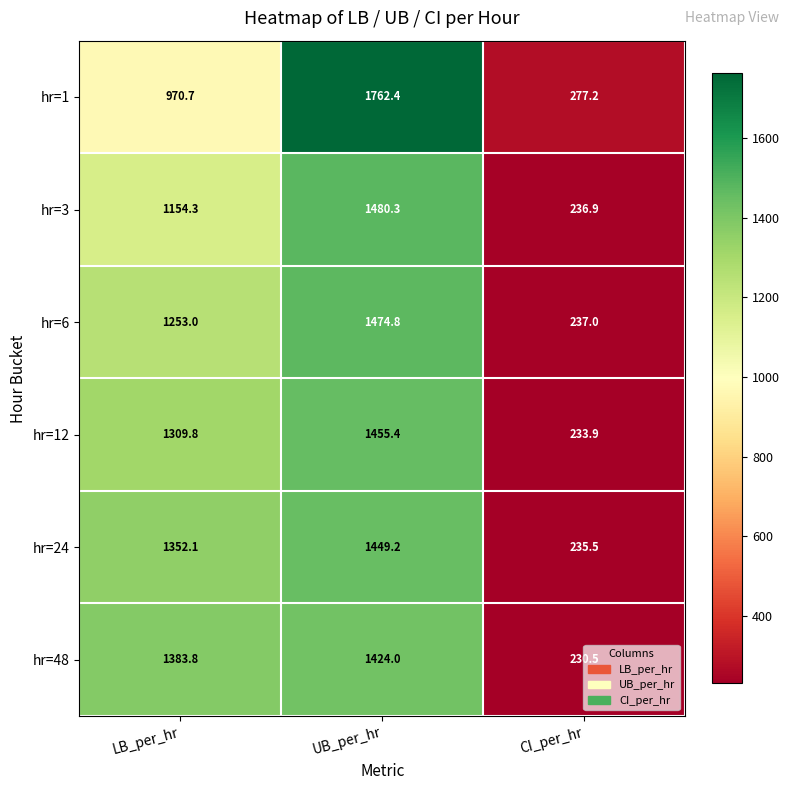

What is the difference between the hr=6 values at UB_per_hr and LB_per_hr?

221.8